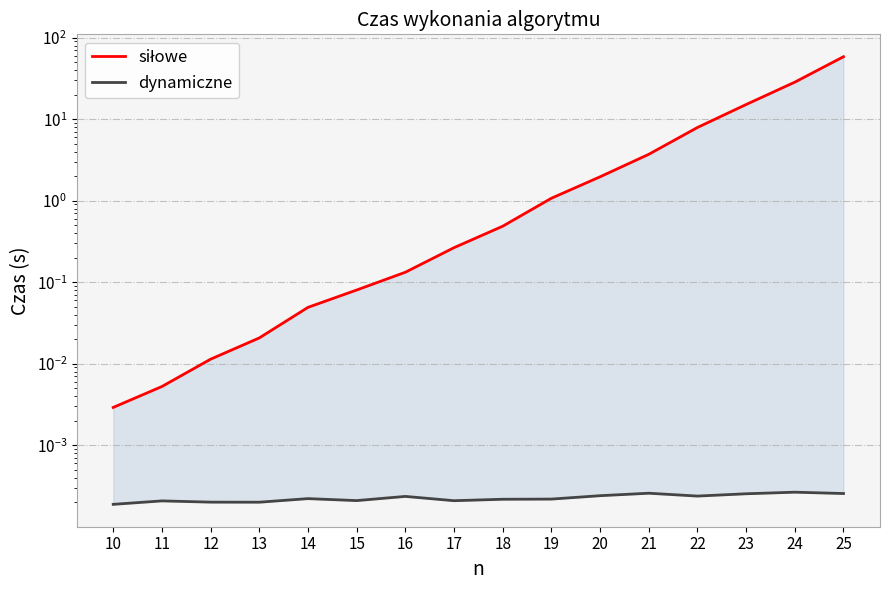

Rank the categories by siłowe value from lowest to highest.

10, 11, 12, 13, 14, 15, 16, 17, 18, 19, 20, 21, 22, 23, 24, 25